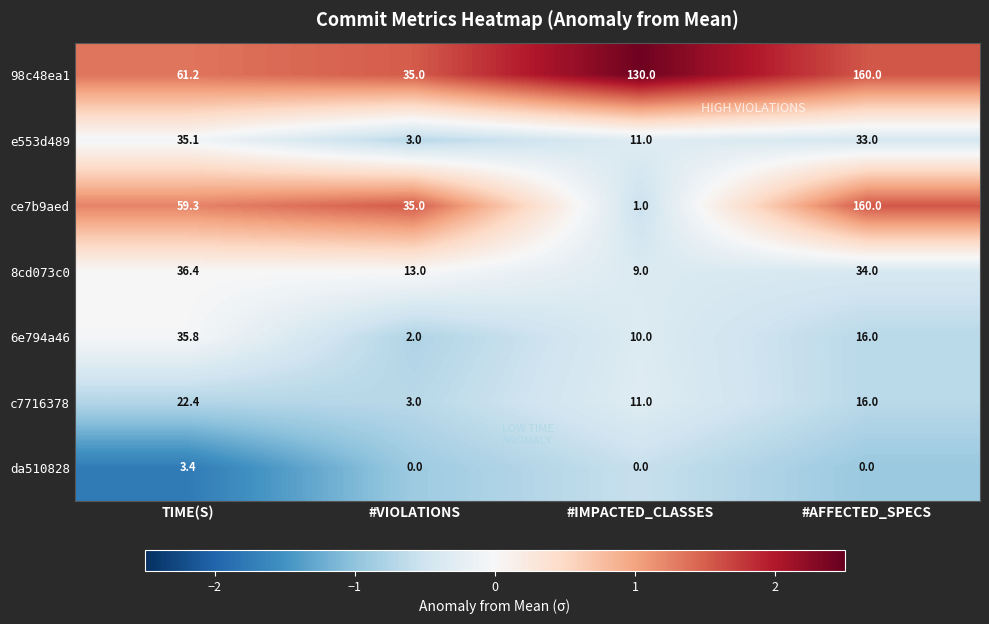

At which category does the chart reach its peak across all series?

#AFFECTED_SPECS